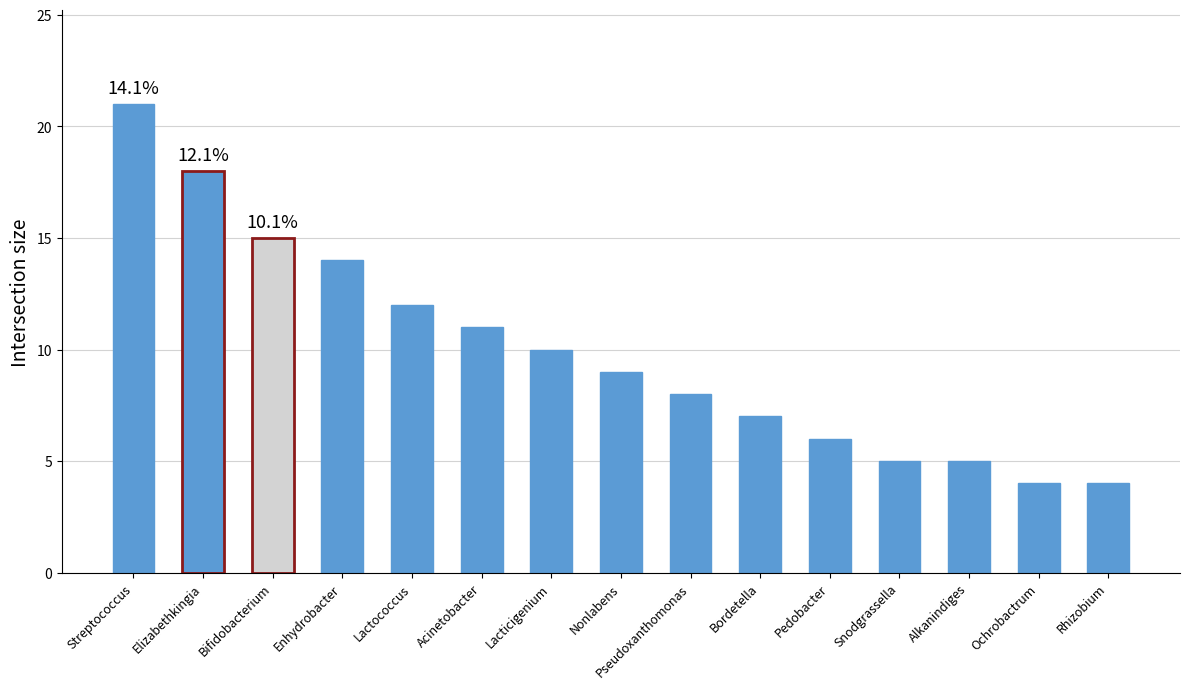

Reading left to right, extract all data points from this chart.

21	18	15	14	12	11	10	9	8	7	6	5	5	4	4